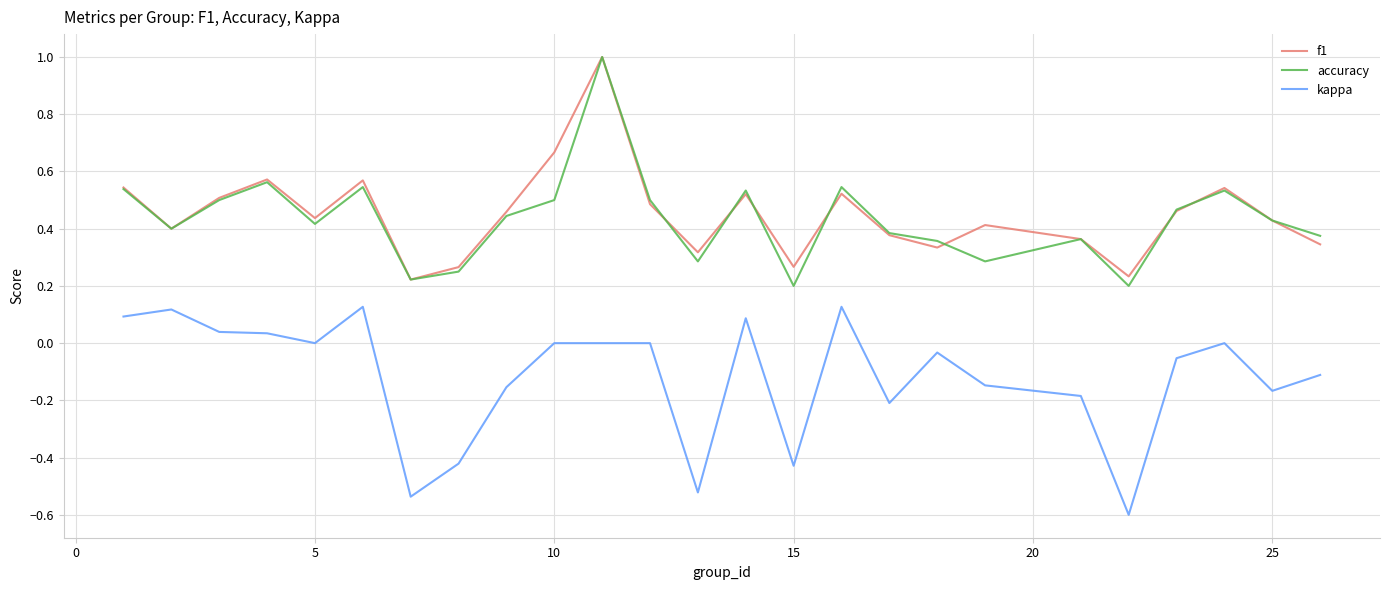

Which series has the largest range (max minus min)?

accuracy